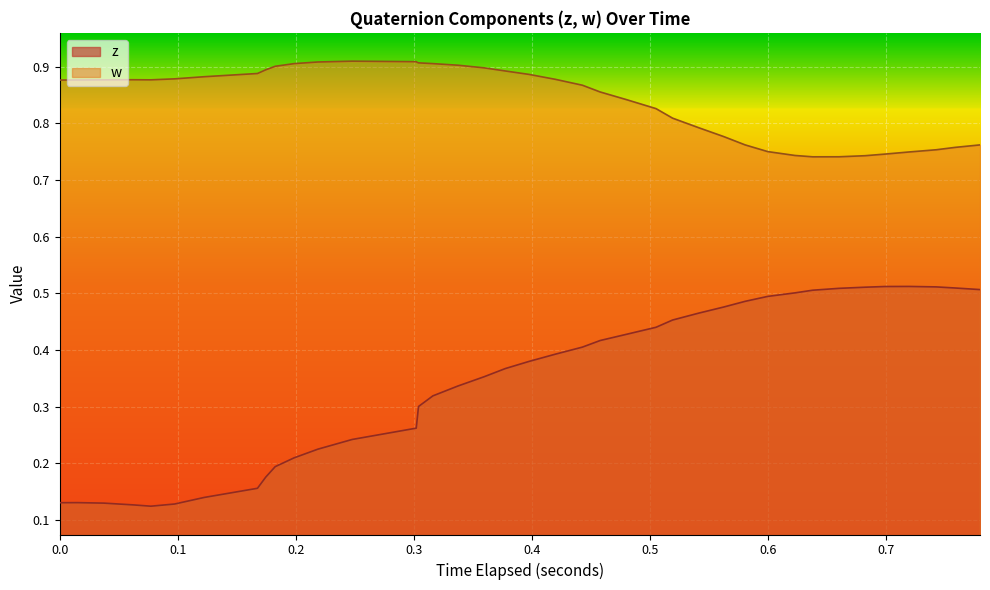

Which series has the widest spread of values?

z